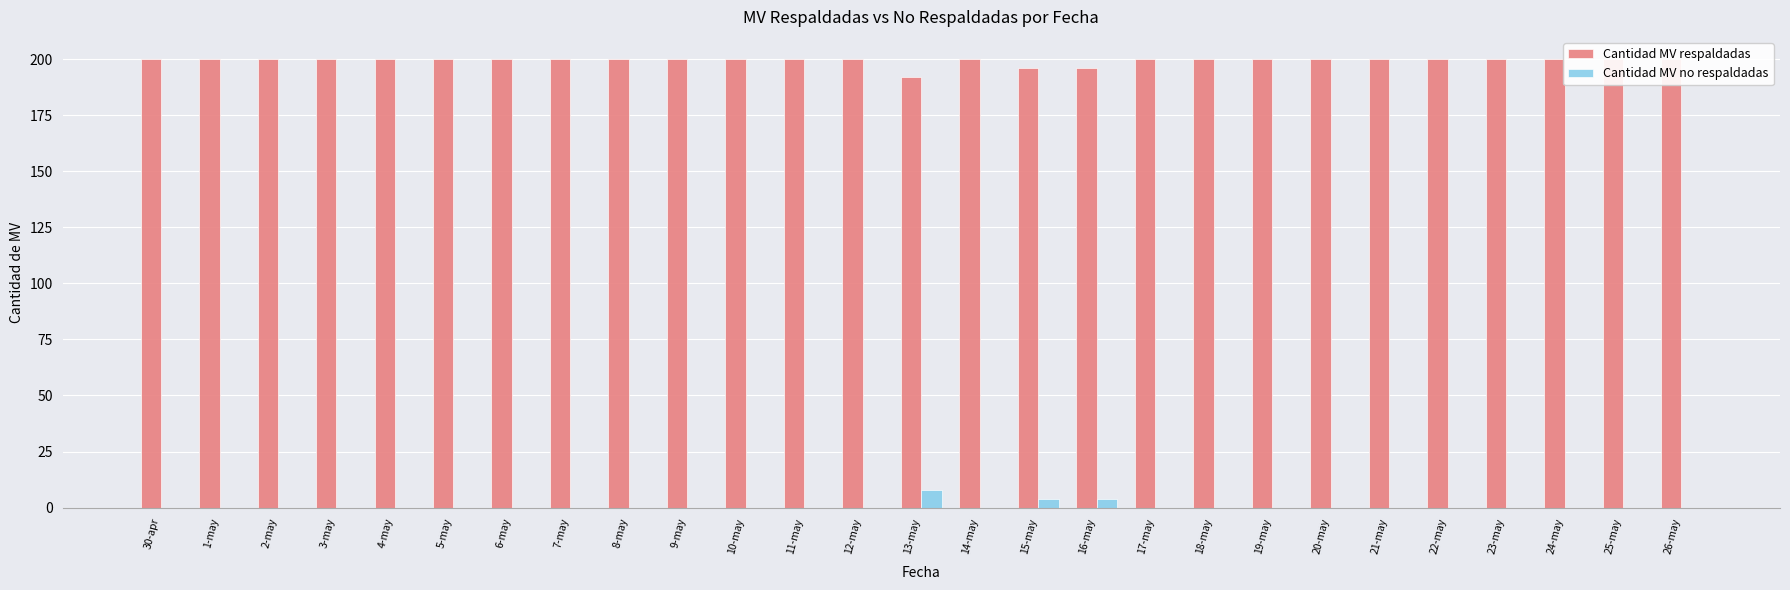

What is the label of the 14th bar from the left?

13-may